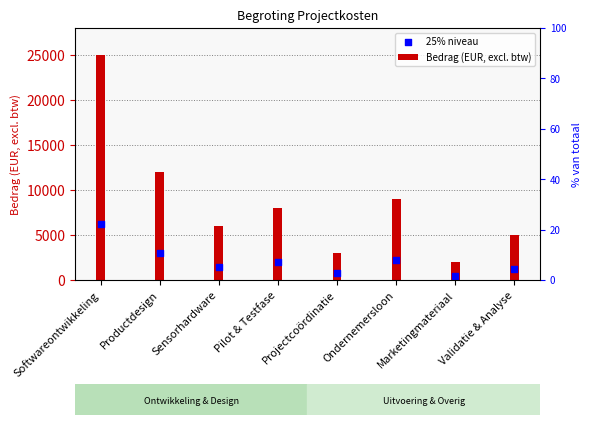

At how many categories does at least one series exceed 19164?

1